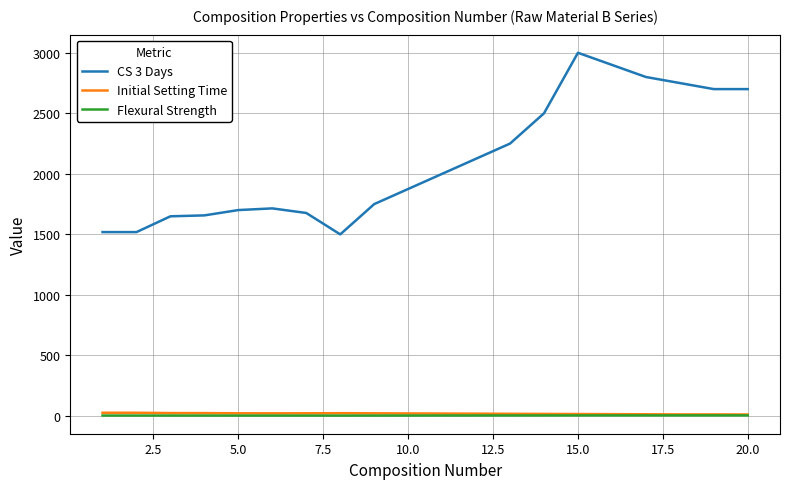

What is the difference between the maximum and minimum values in the CS 3 Days series?

1500.0